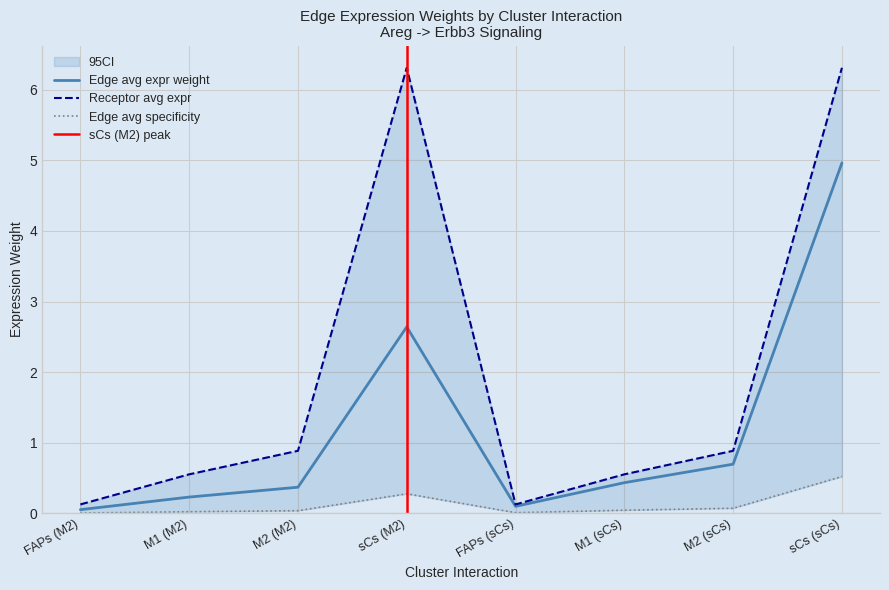

Which series has the largest total across all categories?

Receptor average expression value